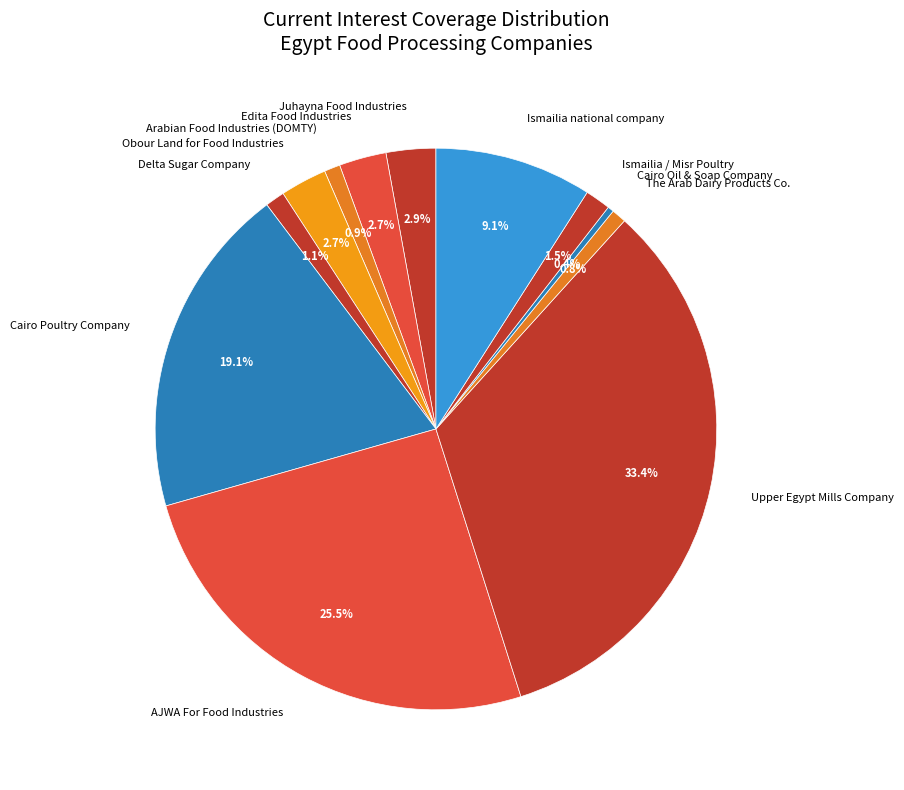

How many slices are in this pie chart?

12